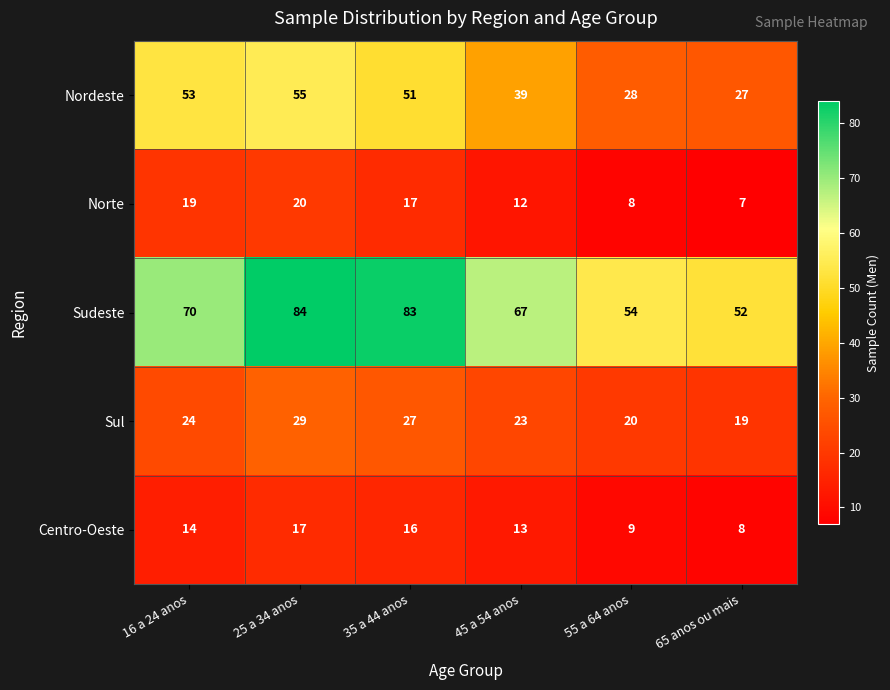

Between 45 a 54 anos and 55 a 64 anos, which series saw the biggest shift?

Sudeste